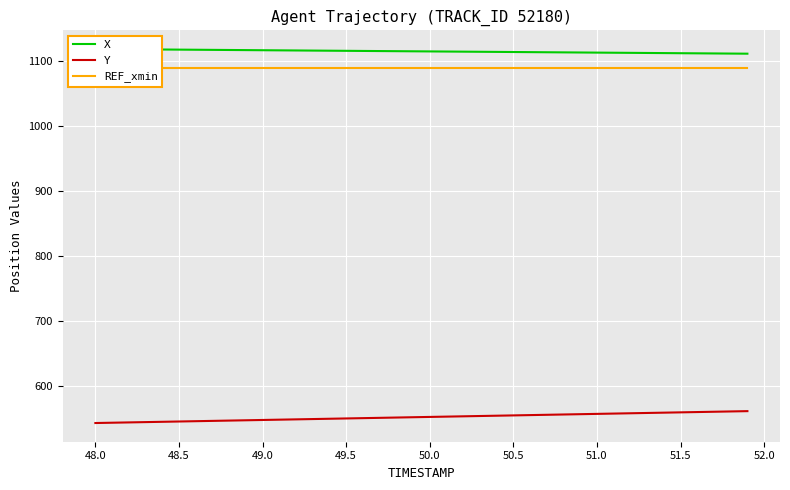

What are all the series names shown in the legend?

X, Y, REF_xmin